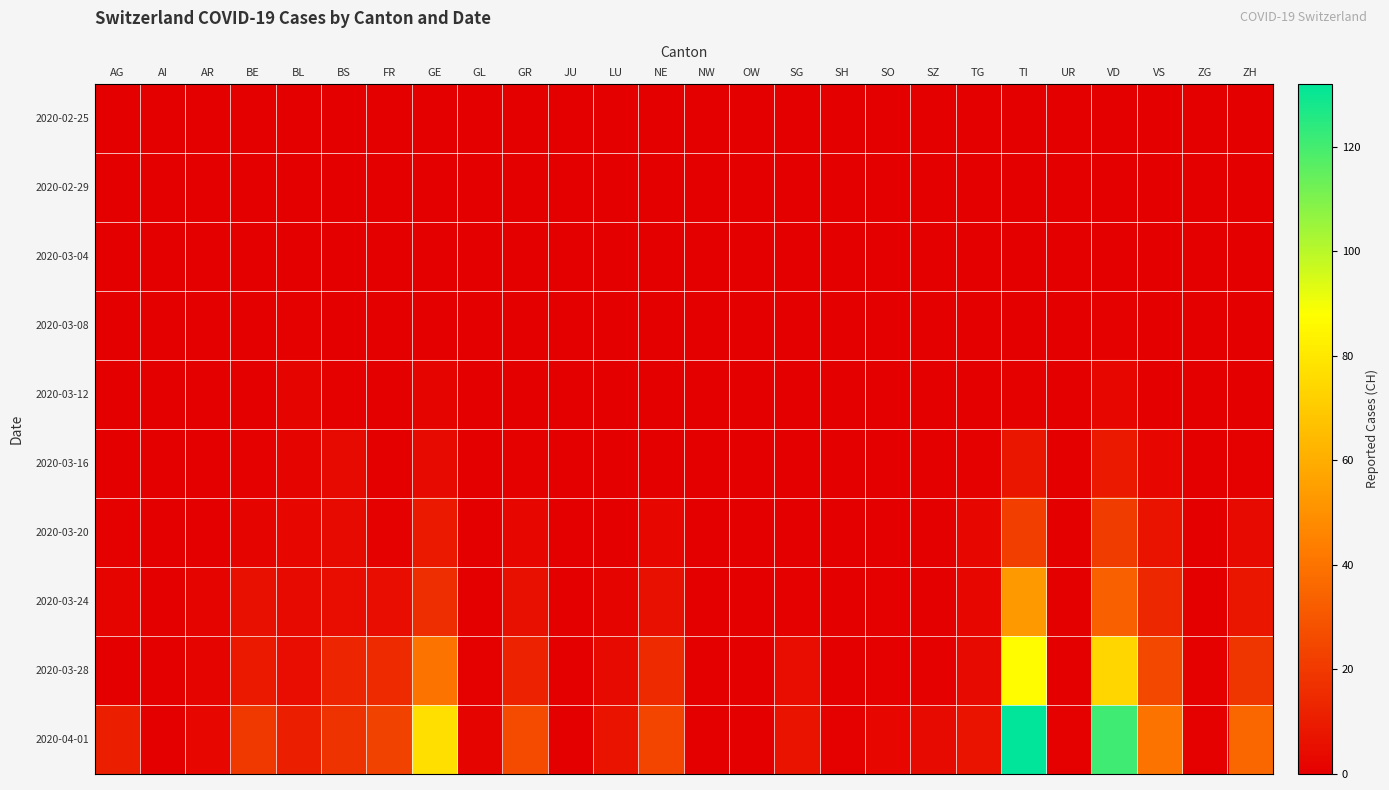

What is the total value across all series at BE?

38